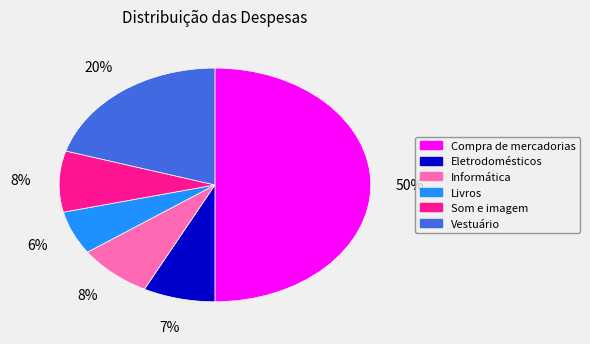

What percentage is the Livros slice, to the nearest percent?

6%